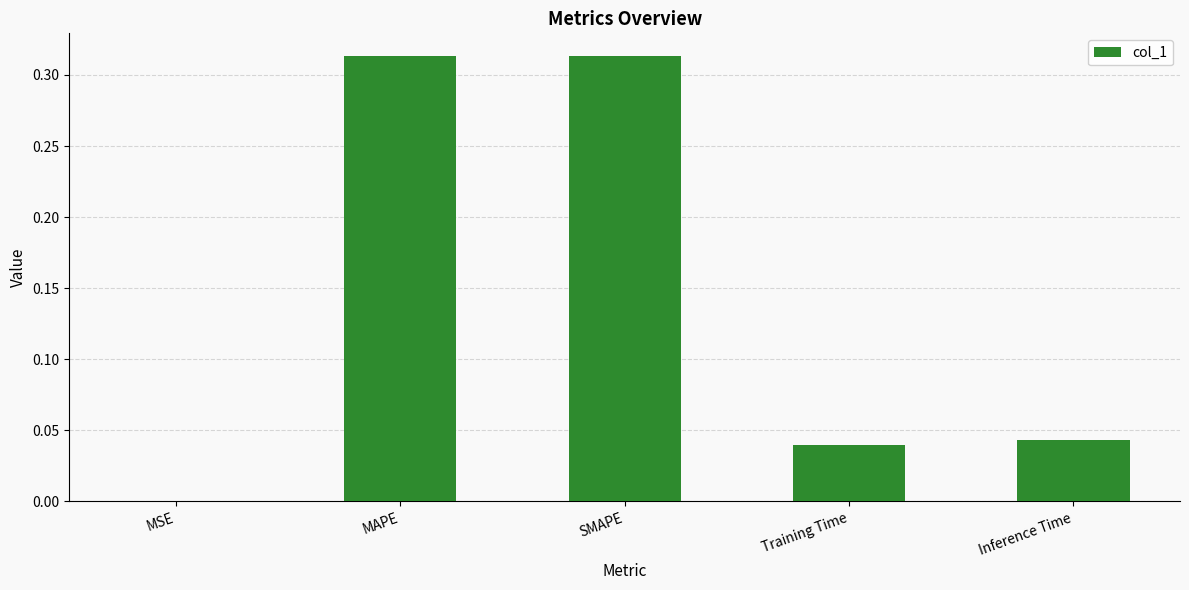

What is the sum of all values?

0.7